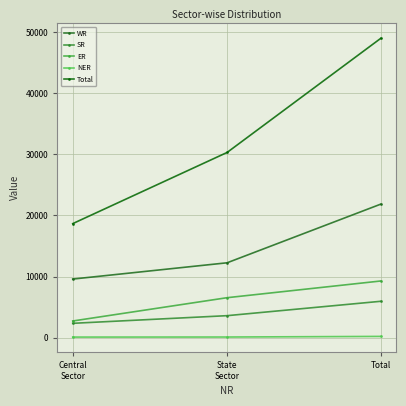

Between Central
Sector and Total, which series saw the biggest shift?

Total